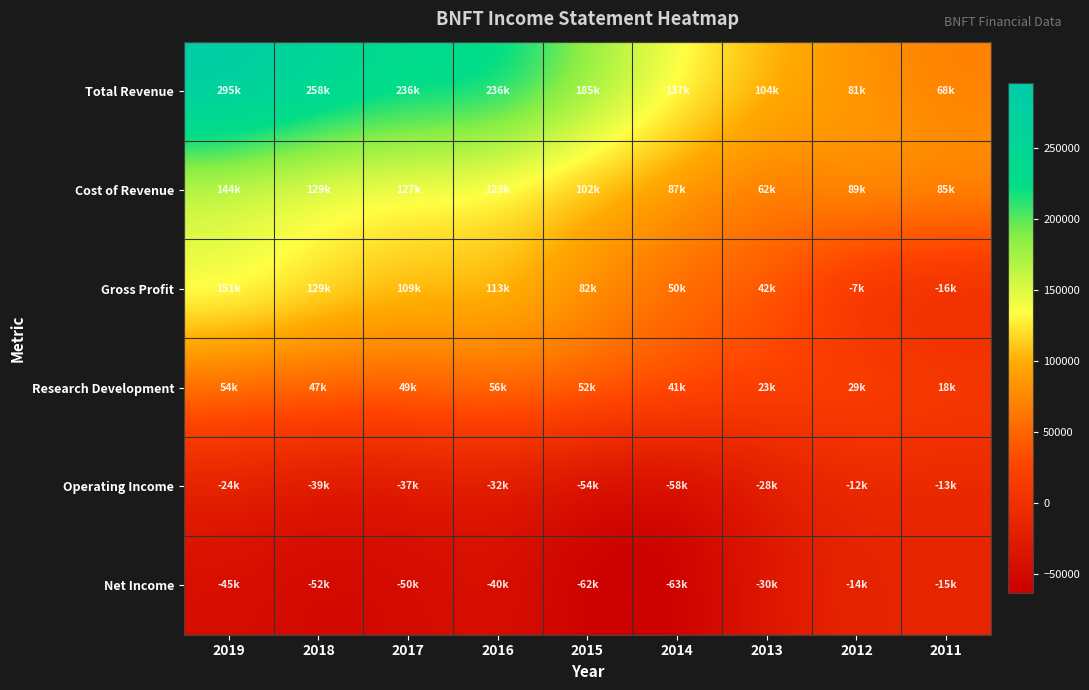

What is the smallest value displayed?

-63200